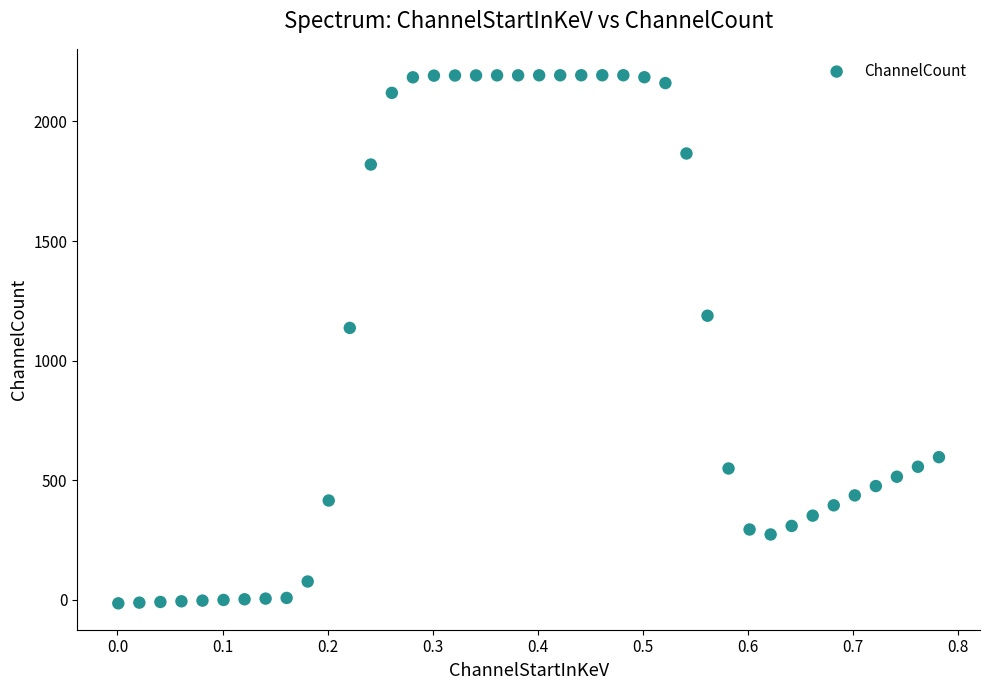

What is the range of Y values (max minus min)?

2207.4